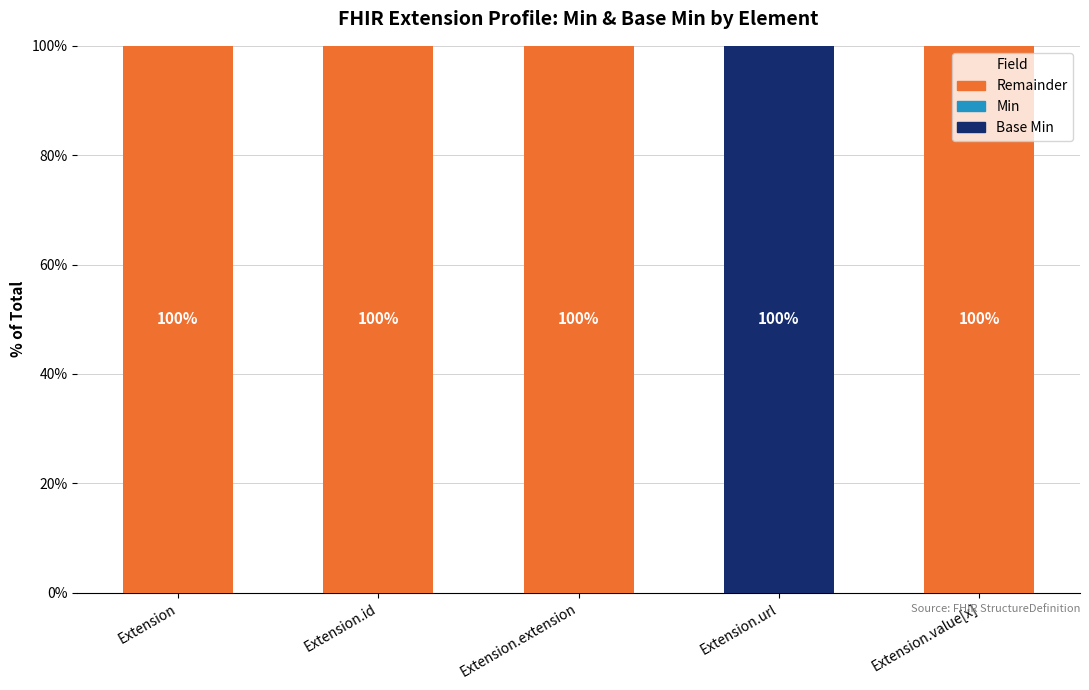

What position from the right is Extension.value[x]?

1